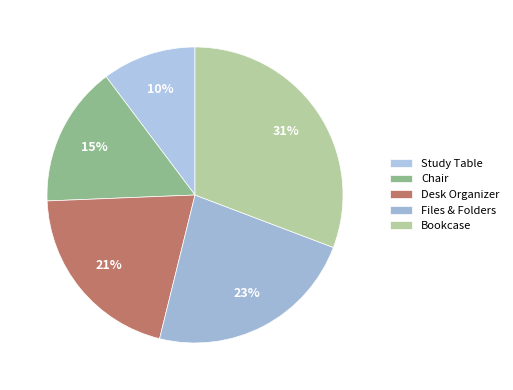

Is there a majority slice in this chart?

No